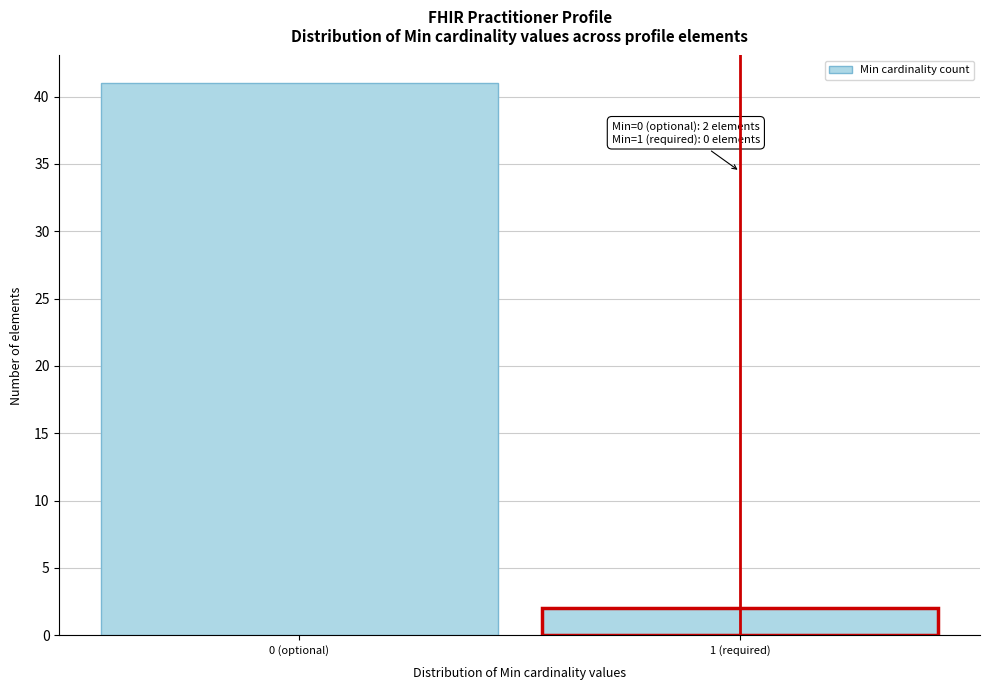

Reading right to left, transcribe all the data shown in this chart.

1 (required)=2	0 (optional)=41